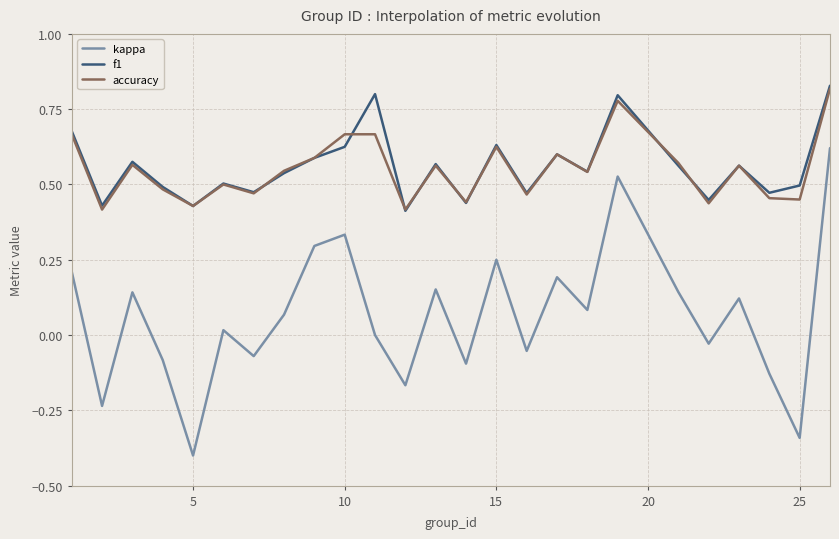

Which series has the widest spread of values?

kappa